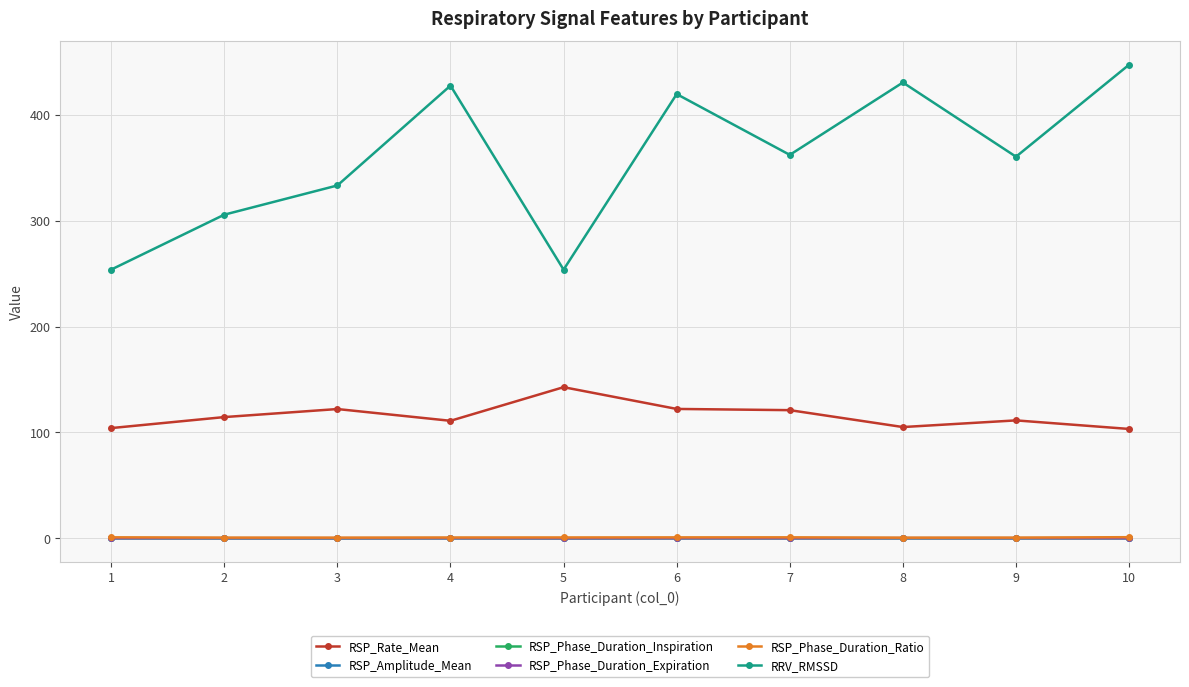

True or false: RSP_Rate_Mean and RSP_Phase_Duration_Expiration cross at least once.

False